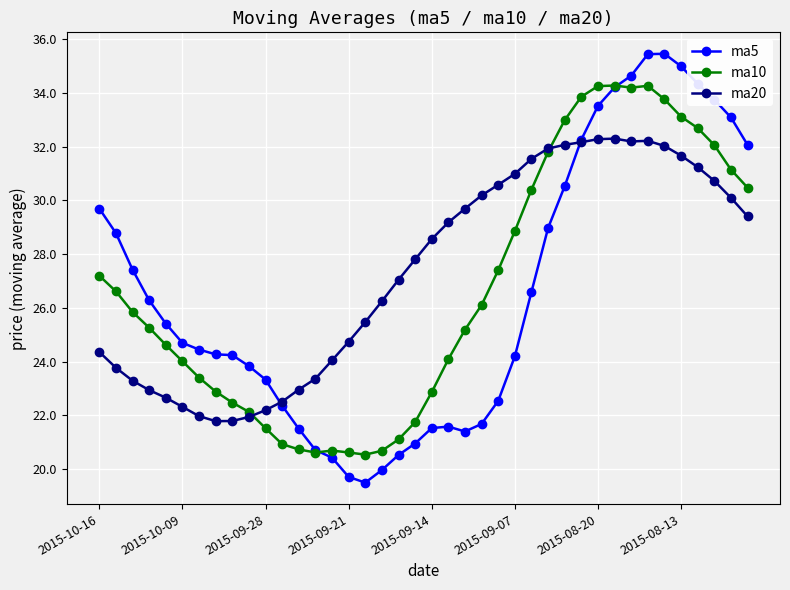

What is the value of the ma5 point at the 33rd from the left?

34.6